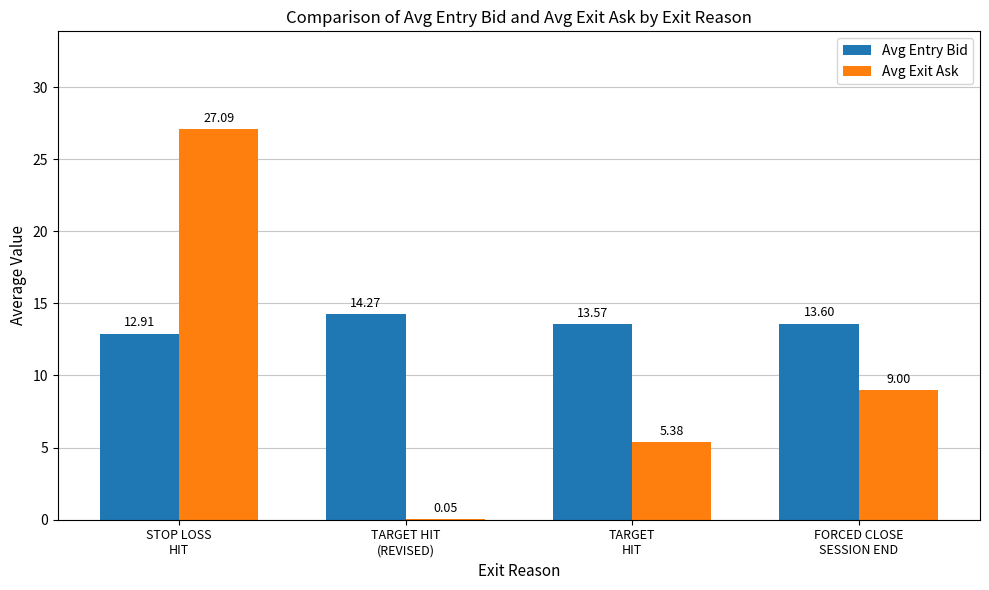

Which series has the largest total across all categories?

Avg Entry Bid